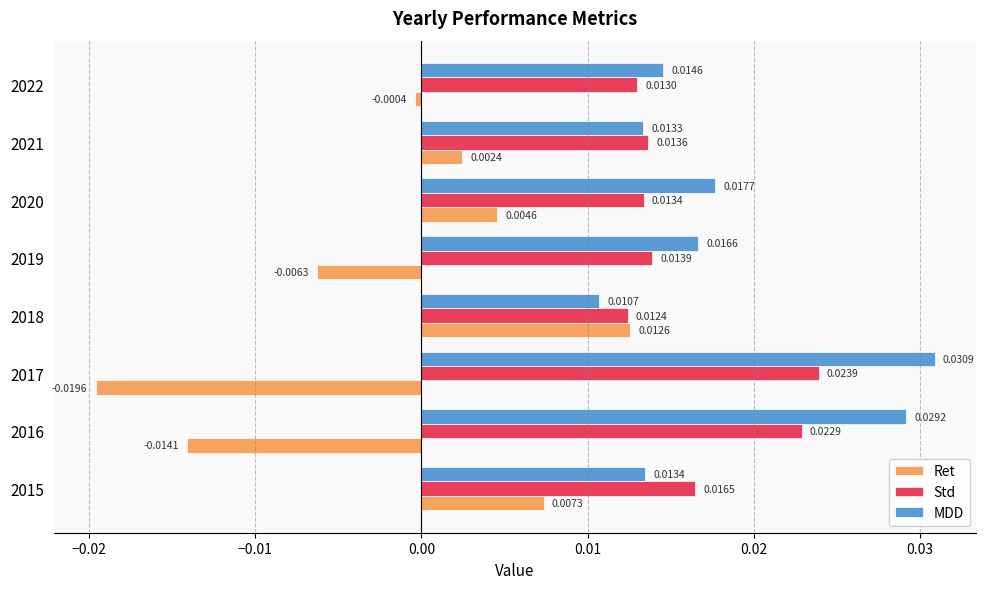

Which series has the widest spread of values?

Ret